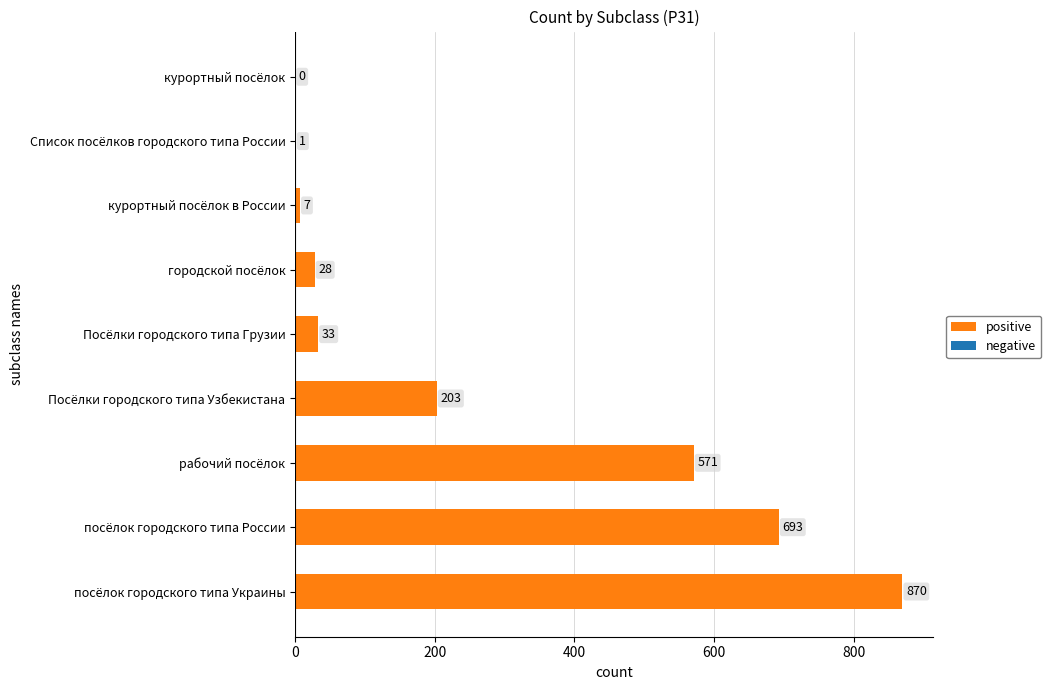

What is the maximum value shown in the chart?

870